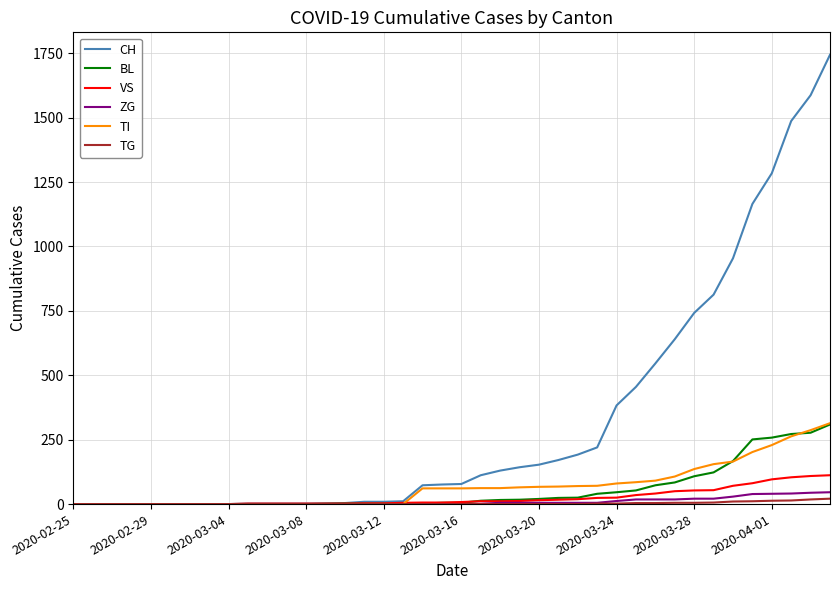

What is the maximum value for CH?

1744